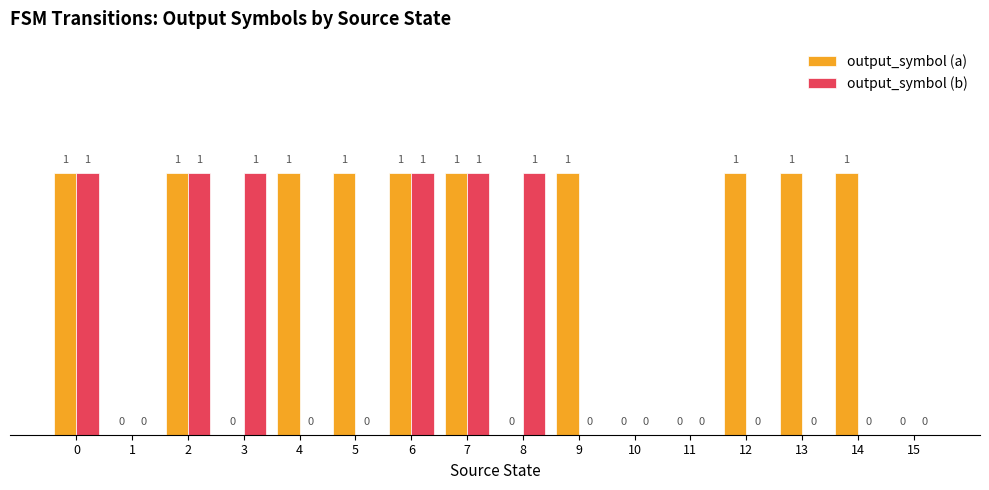

Reading right to left, transcribe all the data shown in this chart.

output_symbol (a): 15=0	14=1	13=1	12=1	11=0	10=0	9=1	8=0	7=1	6=1	5=1	4=1	3=0	2=1	1=0	0=1
output_symbol (b): 15=0	14=0	13=0	12=0	11=0	10=0	9=0	8=1	7=1	6=1	5=0	4=0	3=1	2=1	1=0	0=1